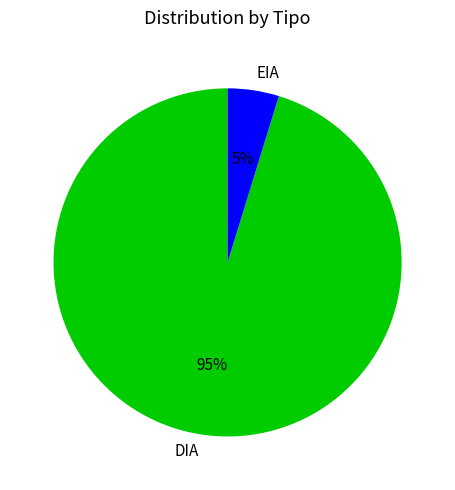

Rank the categories by value from highest to lowest.

DIA, EIA